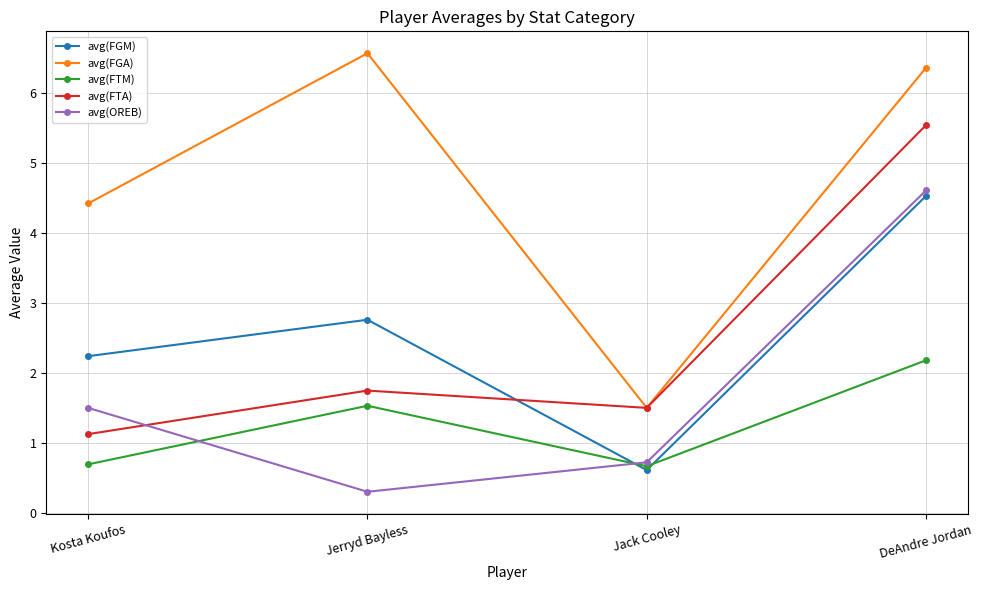

Reading left to right, list all the values displayed in this chart.

avg(FGM): Kosta Koufos=2.2	Jerryd Bayless=2.8	Jack Cooley=0.6	DeAndre Jordan=4.5
avg(FGA): Kosta Koufos=4.4	Jerryd Bayless=6.6	Jack Cooley=1.5	DeAndre Jordan=6.4
avg(FTM): Kosta Koufos=0.7	Jerryd Bayless=1.5	Jack Cooley=0.7	DeAndre Jordan=2.2
avg(FTA): Kosta Koufos=1.1	Jerryd Bayless=1.7	Jack Cooley=1.5	DeAndre Jordan=5.5
avg(OREB): Kosta Koufos=1.5	Jerryd Bayless=0.3	Jack Cooley=0.7	DeAndre Jordan=4.6